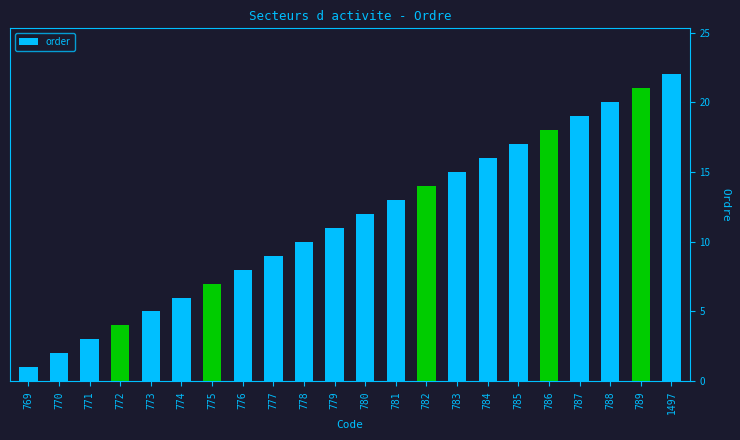

Reading left to right, transcribe all the data shown in this chart.

769=1	770=2	771=3	772=4	773=5	774=6	775=7	776=8	777=9	778=10	779=11	780=12	781=13	782=14	783=15	784=16	785=17	786=18	787=19	788=20	789=21	1497=22